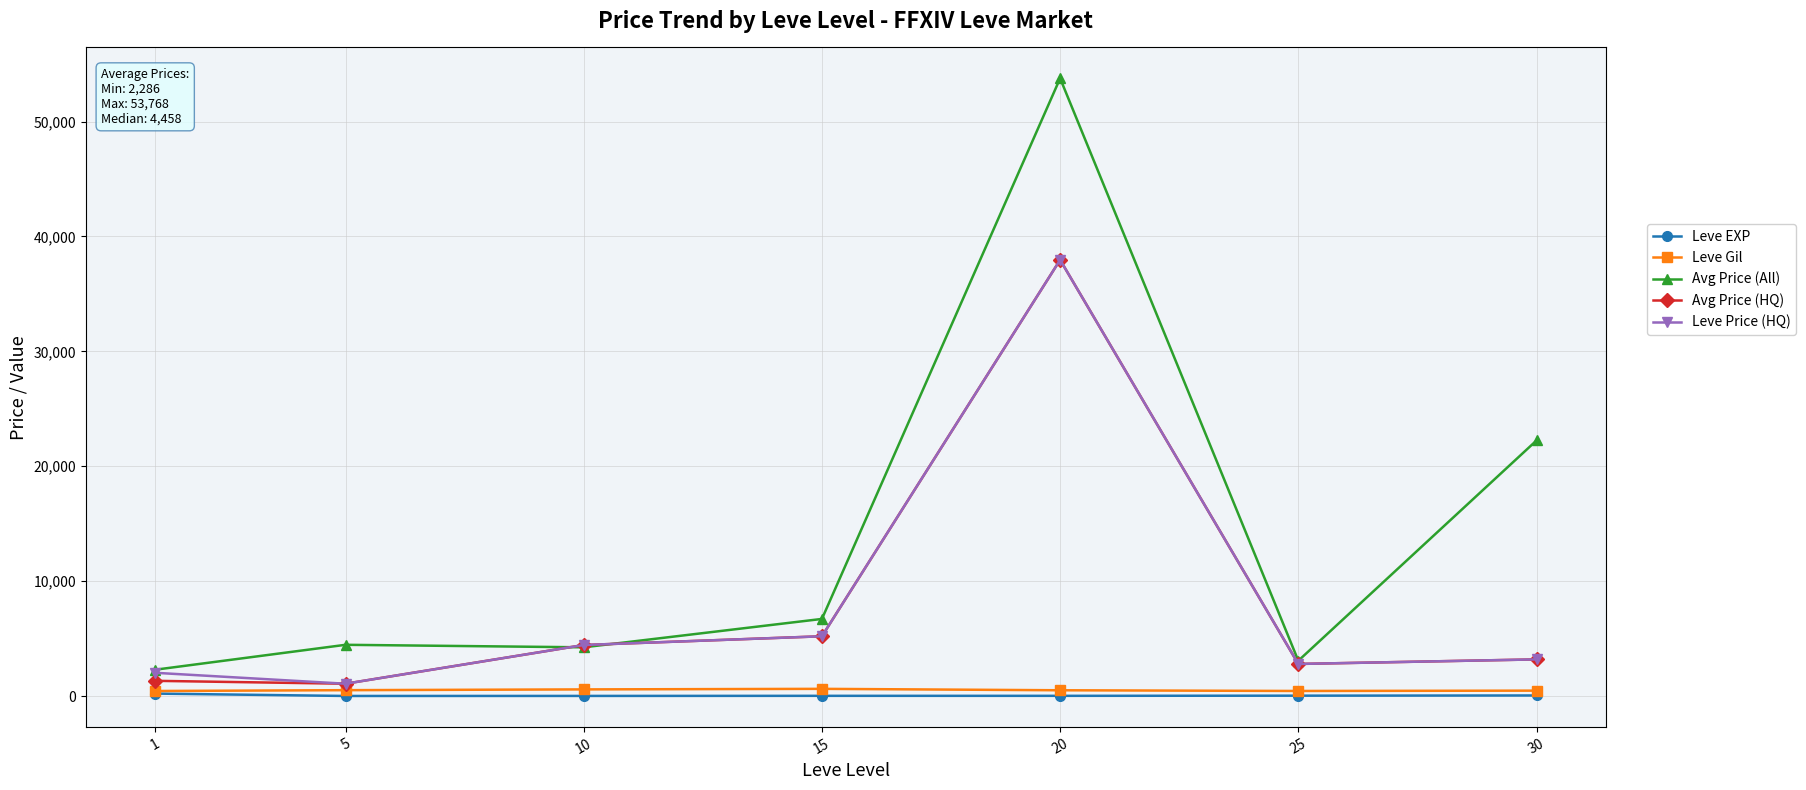

What is the average value of the Leve Gil series?

506.8